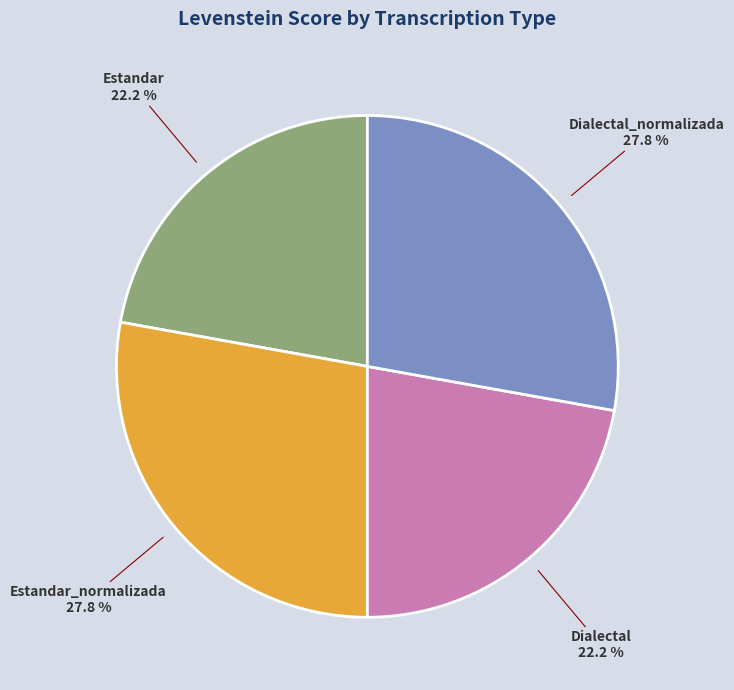

True or false: Dialectal accounts for 22% of the total.

True